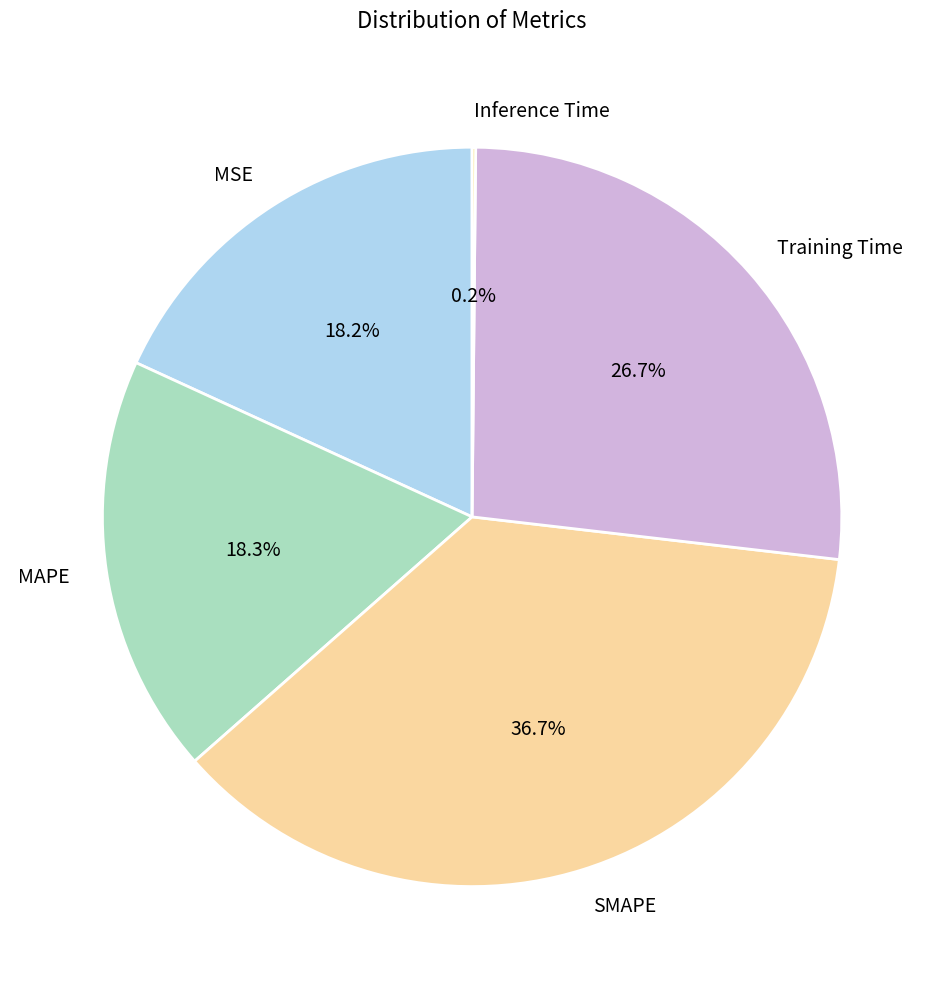

Does MAPE represent more than half of the total?

No